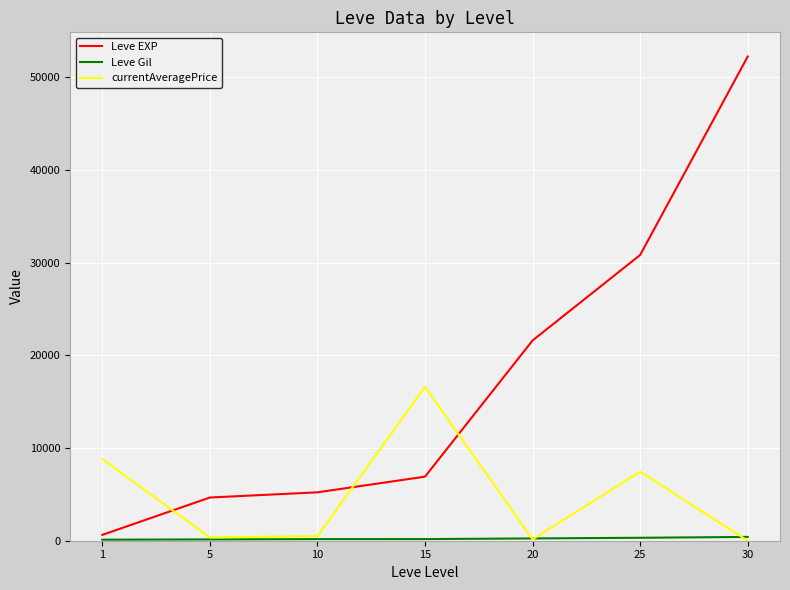

Which series changed the most between 5 and 30?

Leve EXP